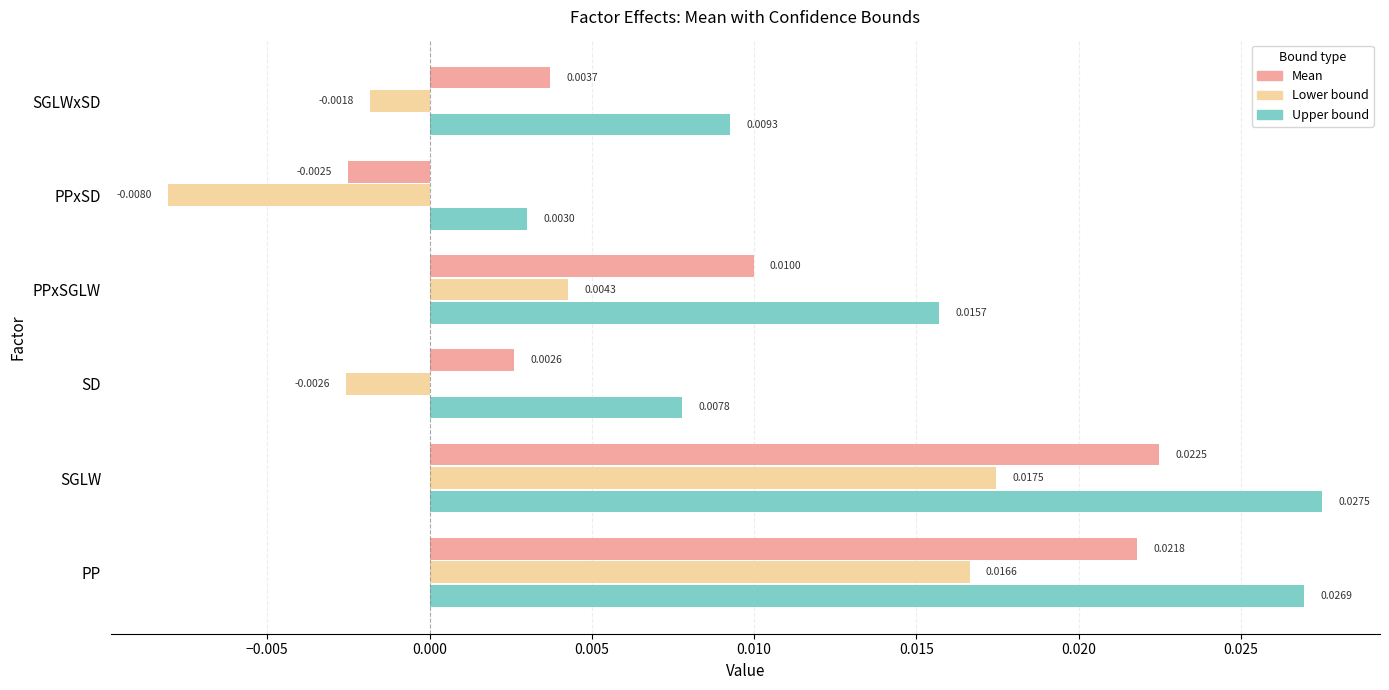

At which category is the sum across all series the highest?

SGLW